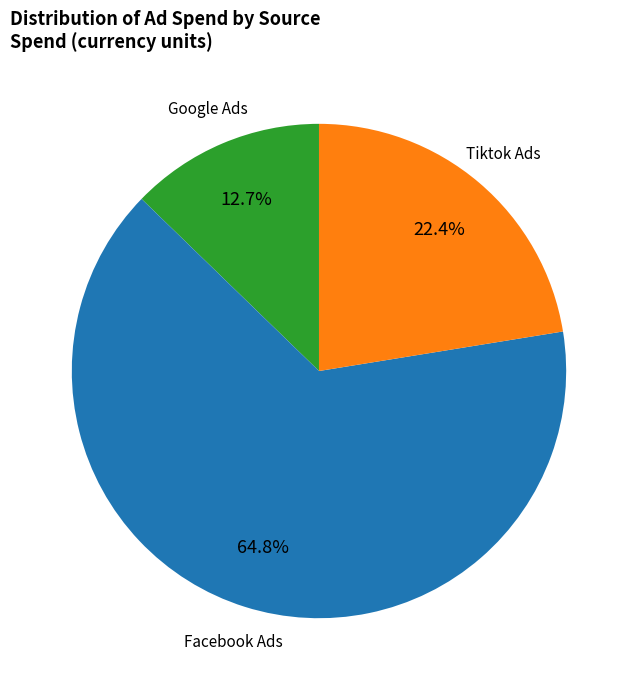

Is there a majority slice in this chart?

Yes